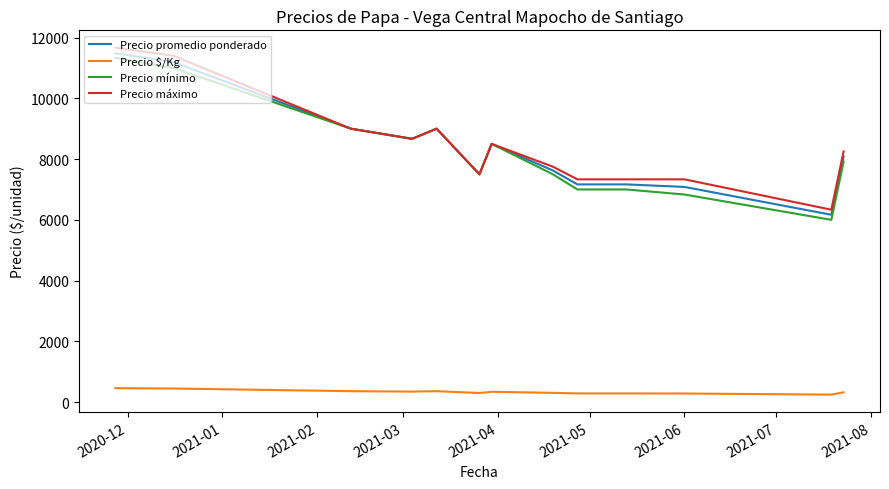

What is the highest value of the Precio $/Kg series?

459.3